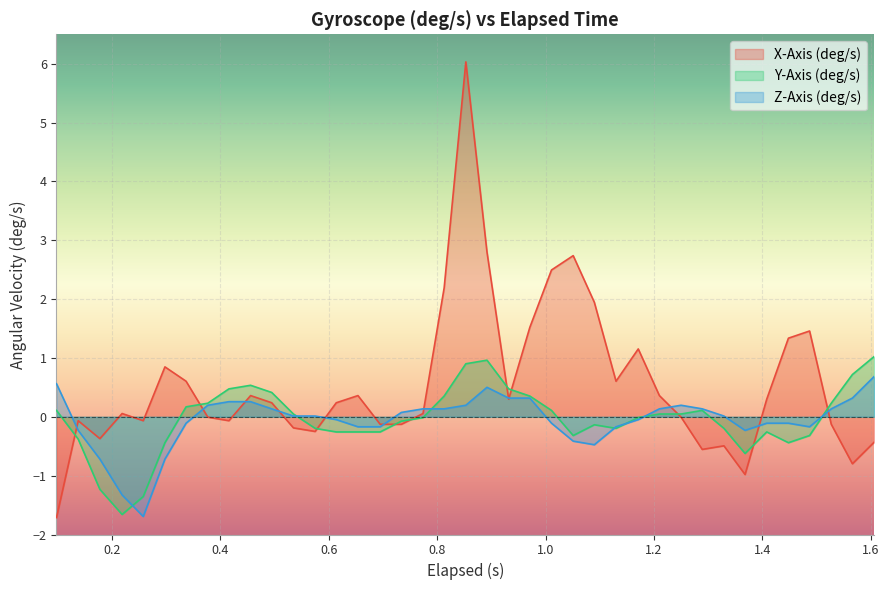

What is the minimum value shown in the chart?

-1.7